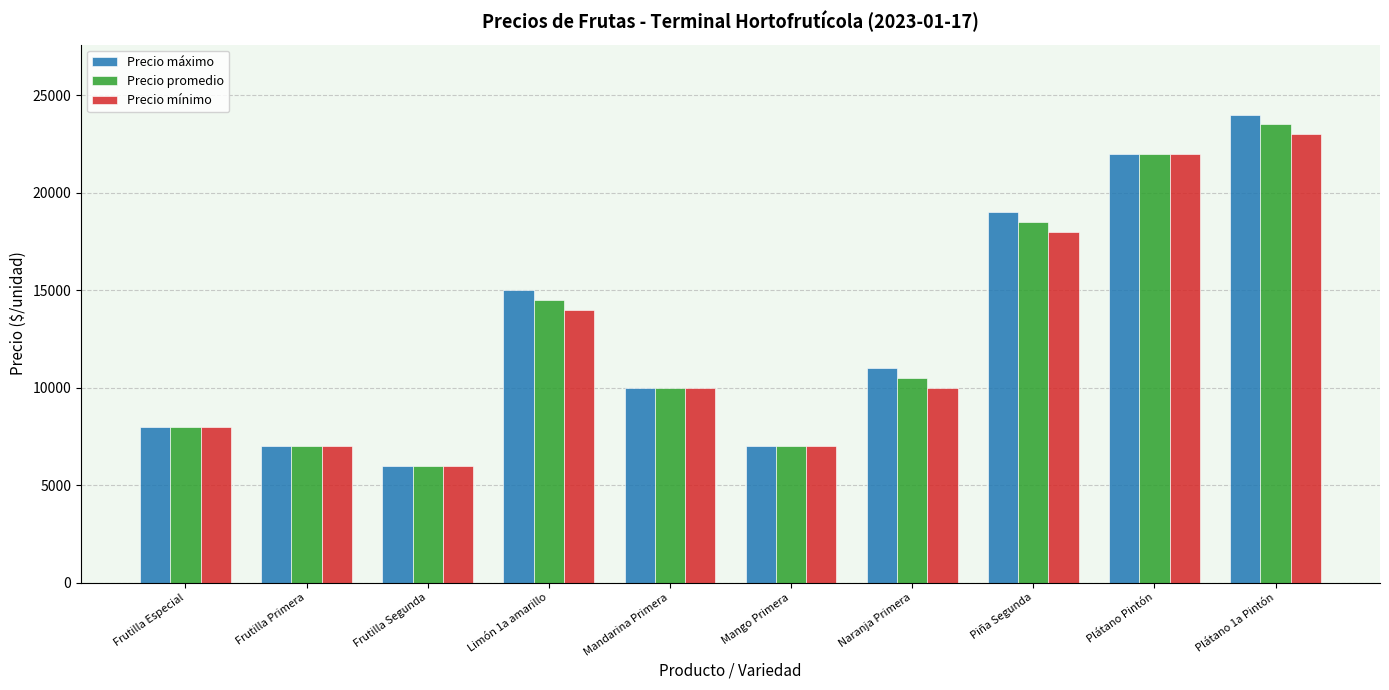

What is the difference between the Precio mínimo values at Naranja Primera and Plátano 1a Pintón?

13000